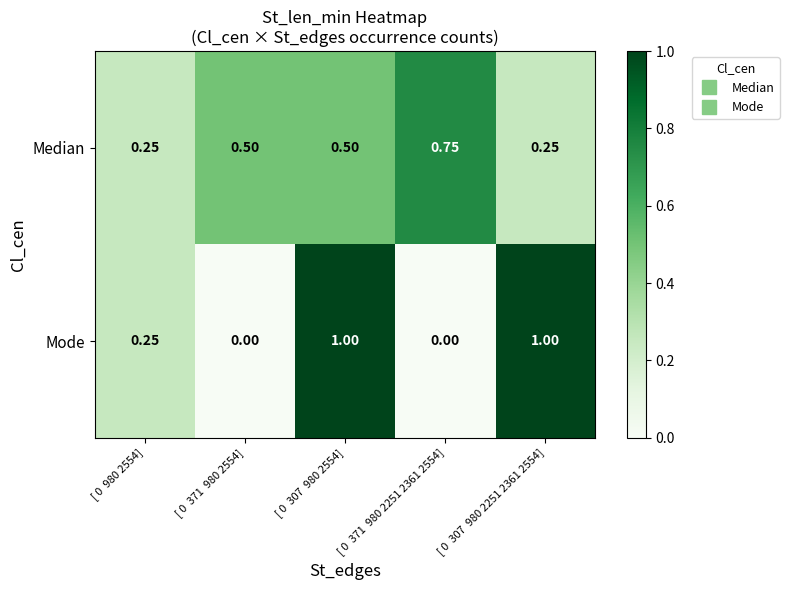

At [ 0  371  980 2251 2361 2554], list the series in order from largest to smallest.

Median, Mode